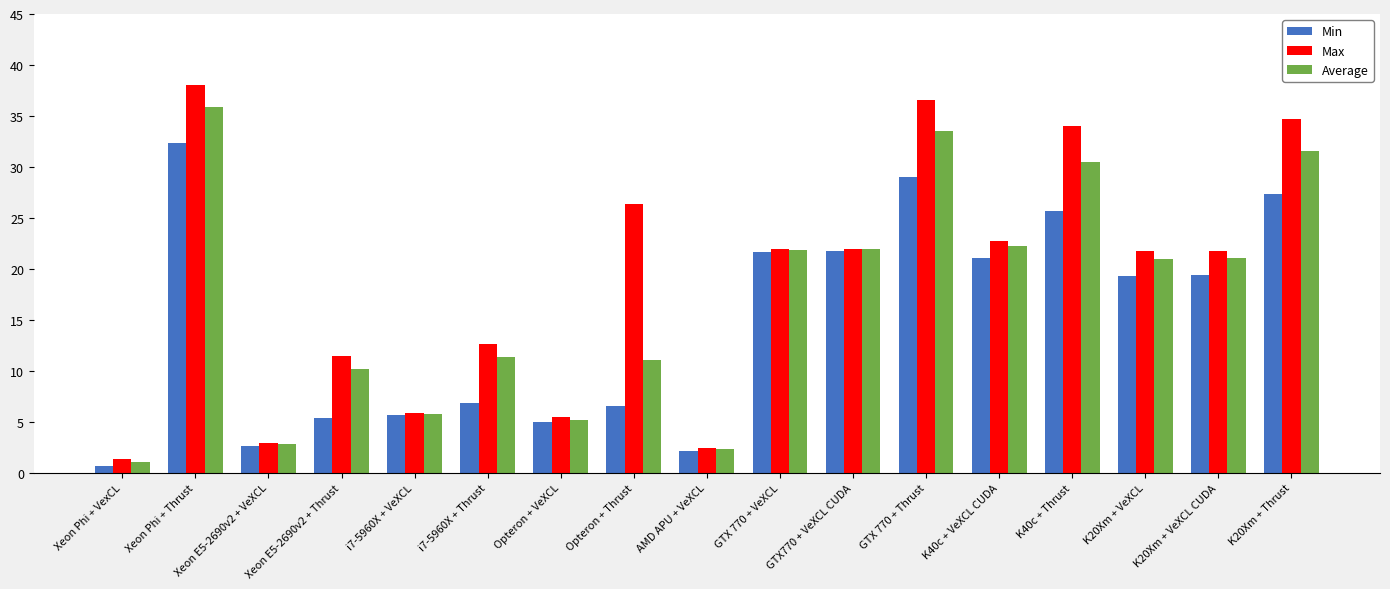

At K20Xm + Thrust, list the series in order from smallest to largest.

Min, Average, Max